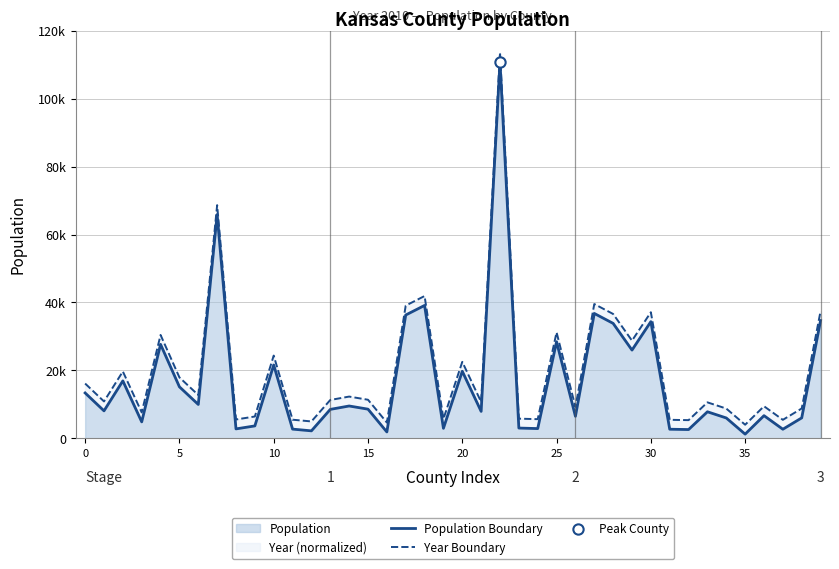

At how many categories does at least one series exceed 69463?

1